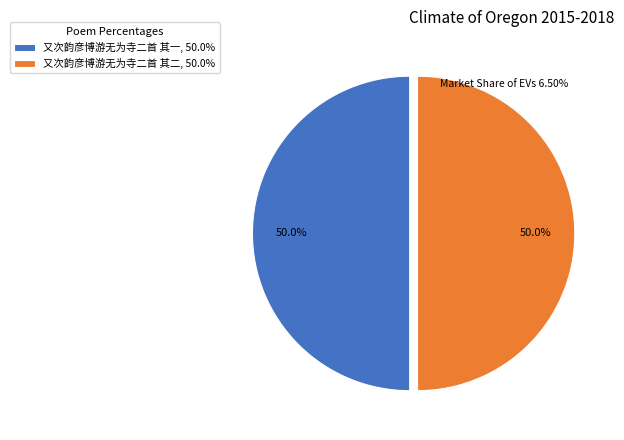

What percentage is NOT represented by 又次韵彦博游无为寺二首 其一, 50.0%?

50.0%